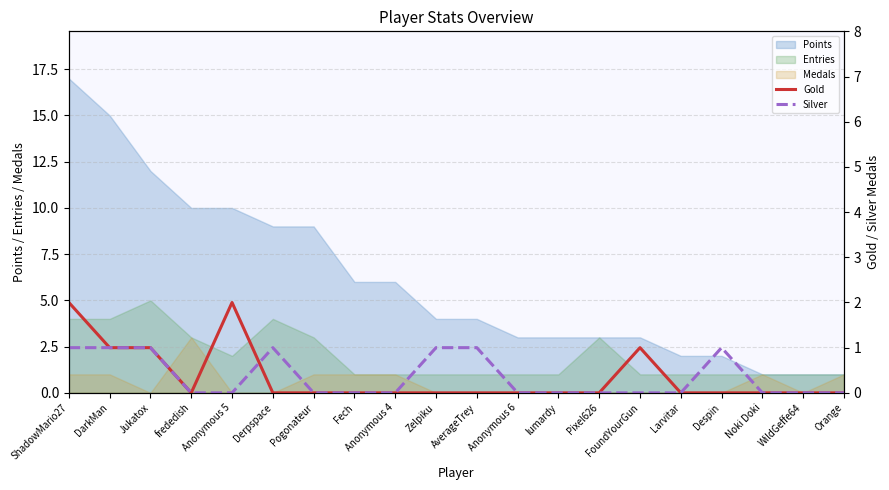

What is the label of the 15th point from the left?

FoundYourGun